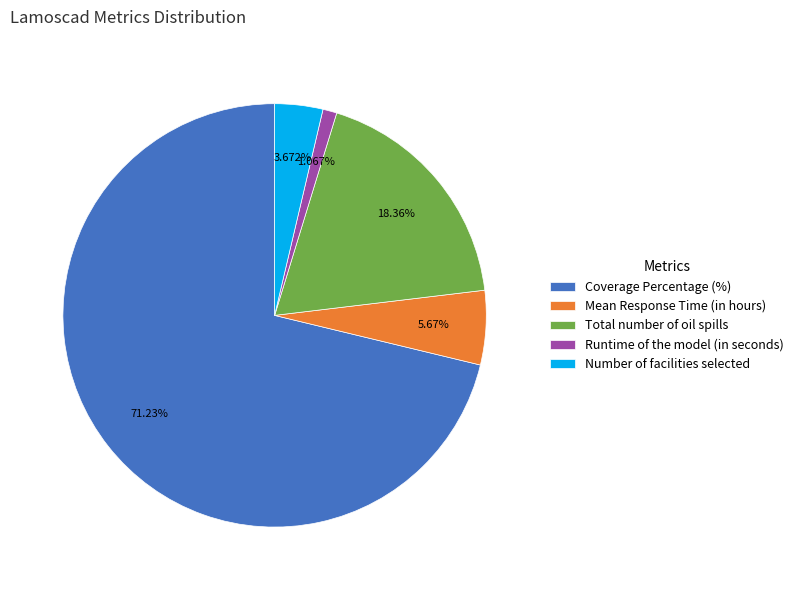

What percentage is the Number of facilities selected slice, to the nearest percent?

4%